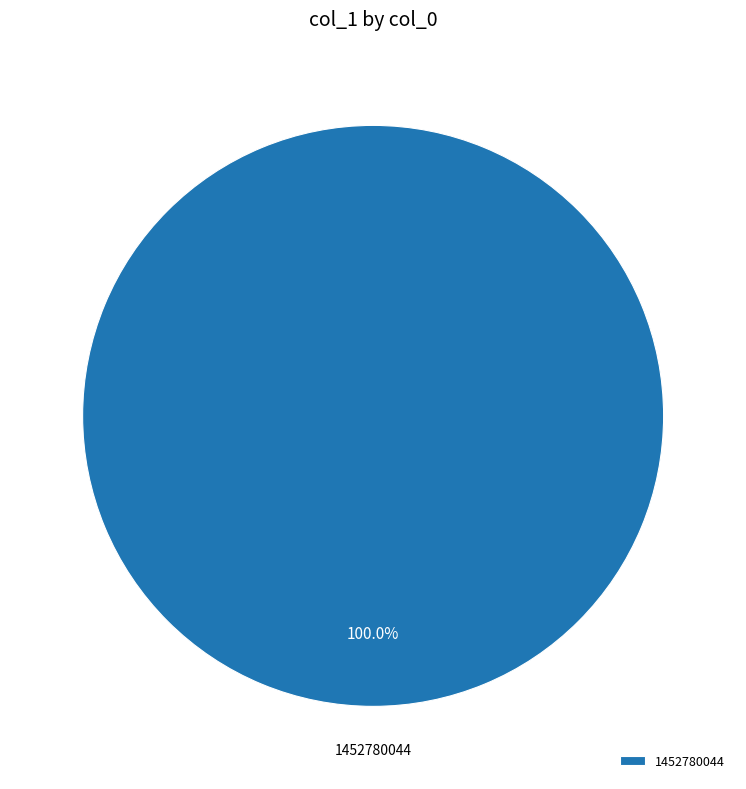

Rank the categories by value from highest to lowest.

1452780044